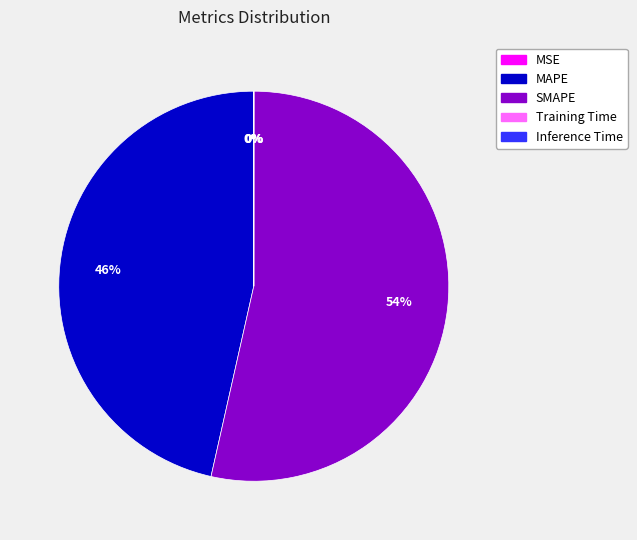

Is it true that SMAPE is 54% of the pie?

True